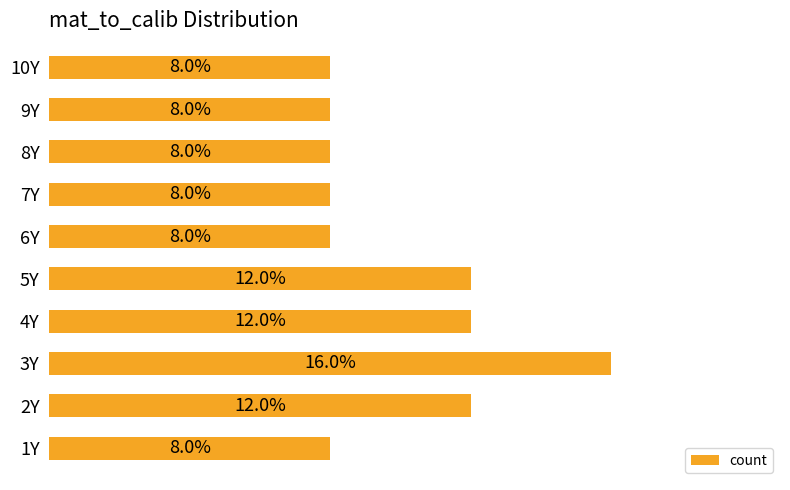

Which has a higher value, 5Y or 7Y?

5Y